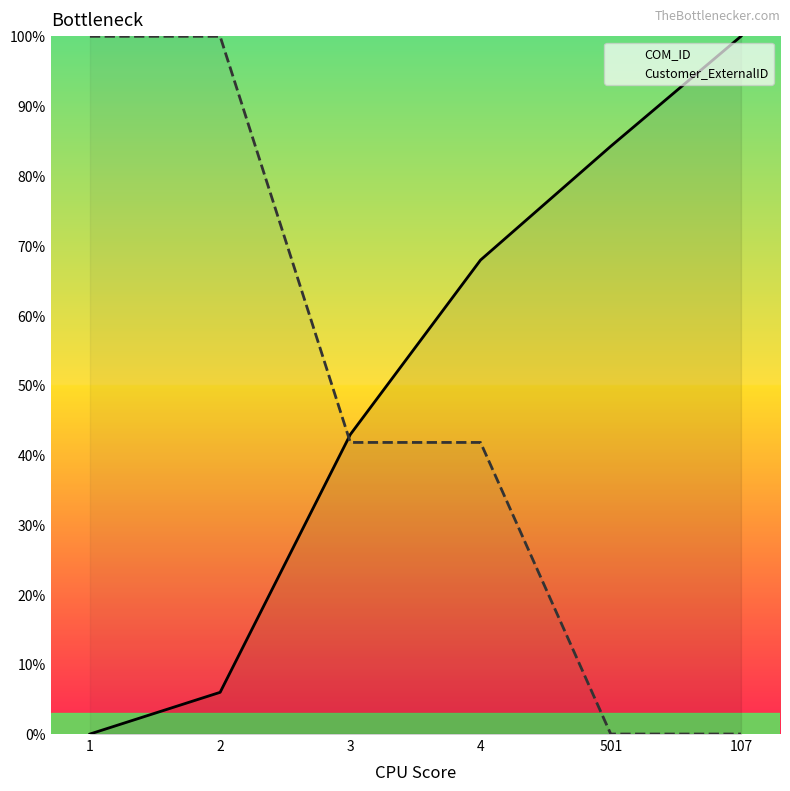

List the series in order of their peak value, highest first.

COM_ID, Customer_ExternalID